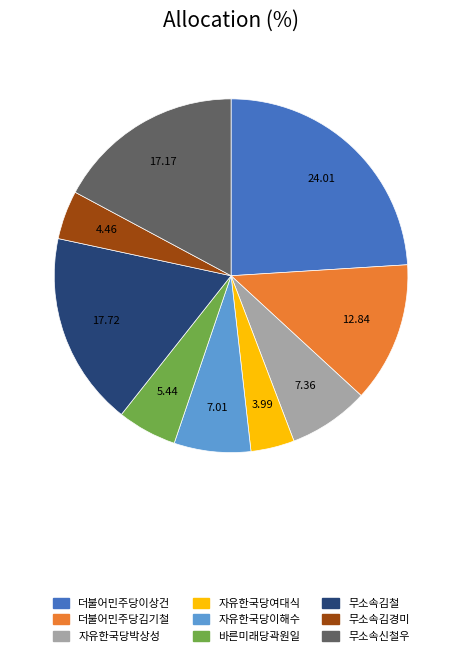

What is the largest slice in the pie chart?

더불어민주당이상건